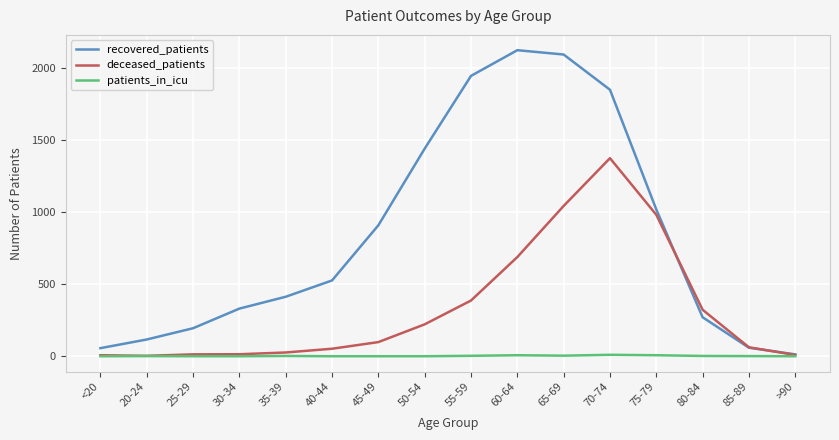

Read the recovered_patients value at 20-24.

116